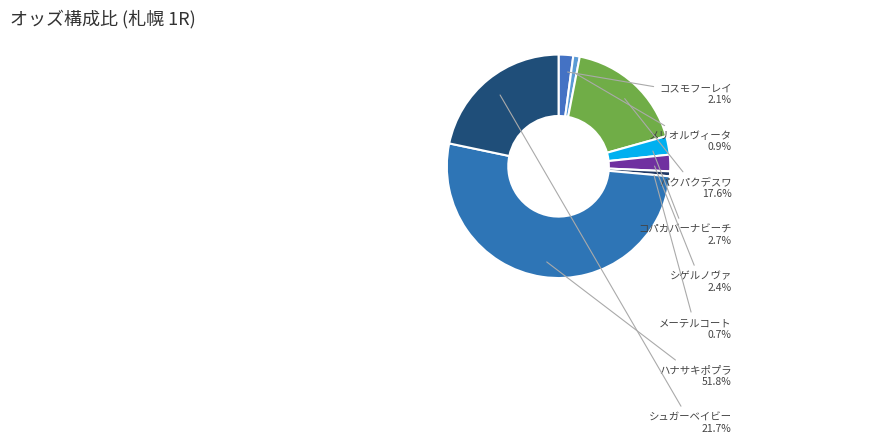

Approximately how many times larger is the value at シゲルノヴァ compared to パクパクデスワ?

0.1